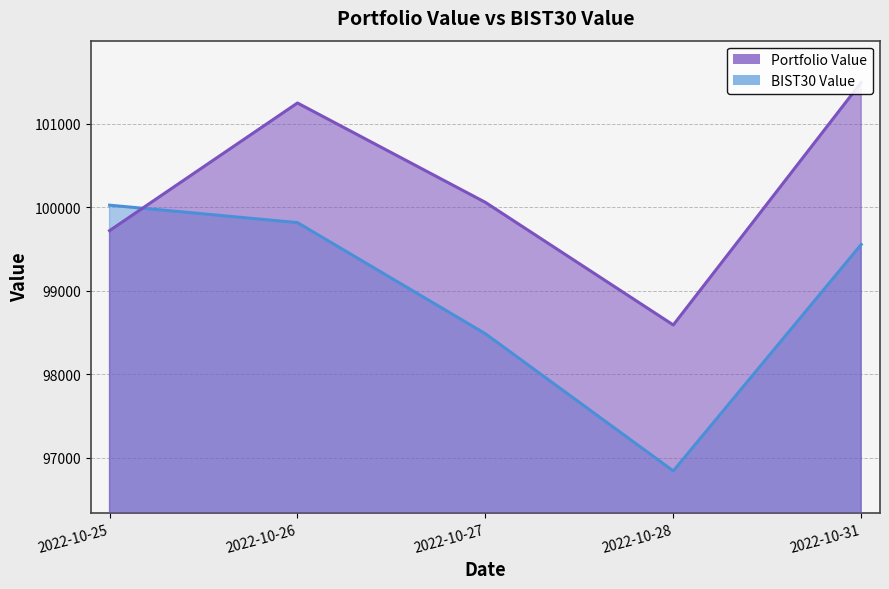

What are all the series names shown in the legend?

Portfolio Value, BIST30 Value